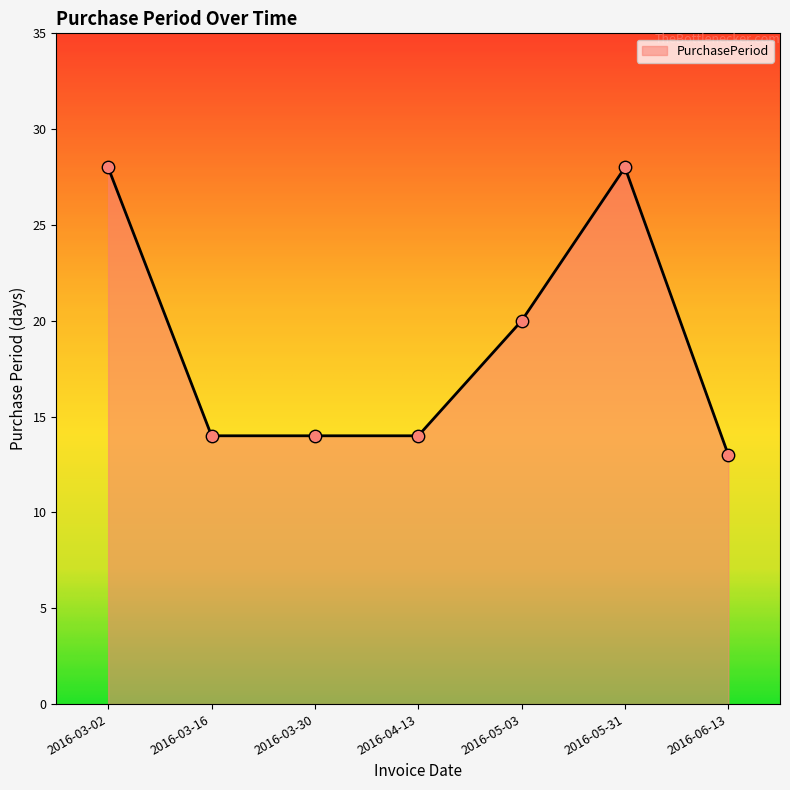

Between 2016-03-16 and 2016-05-03, which is larger?

2016-05-03